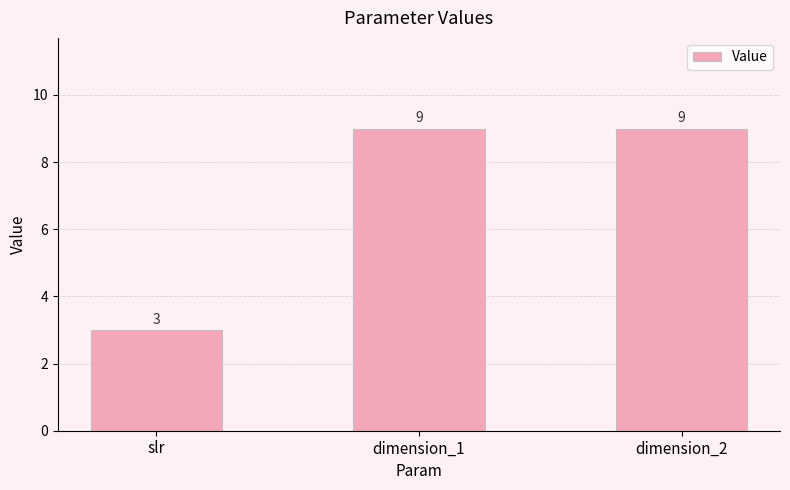

True or false: the data shows 9 at dimension_1.

True